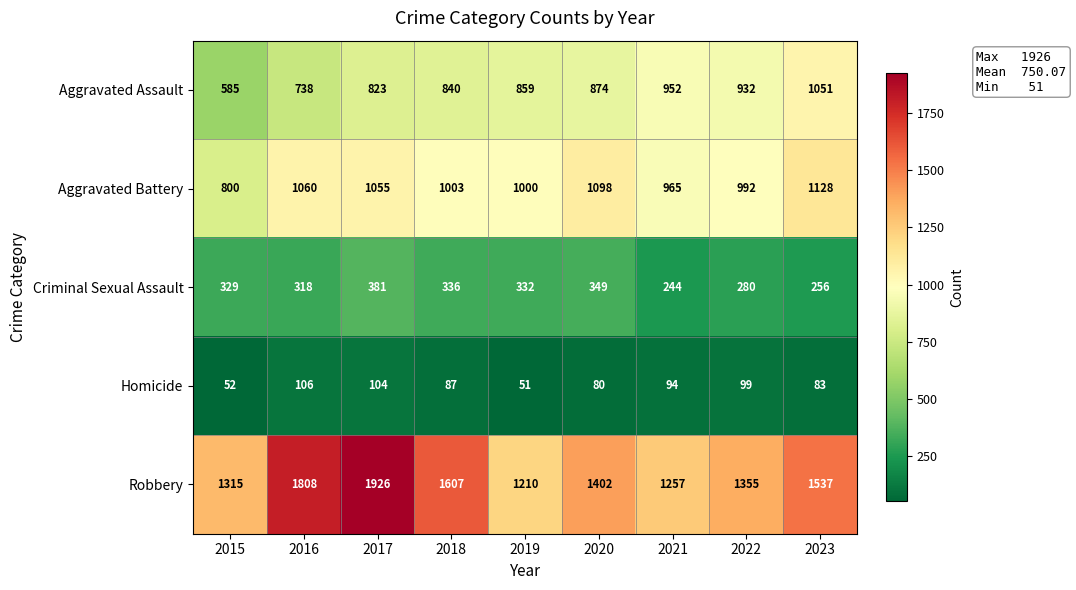

What is the spread (max minus min) of values at 2023?

1454